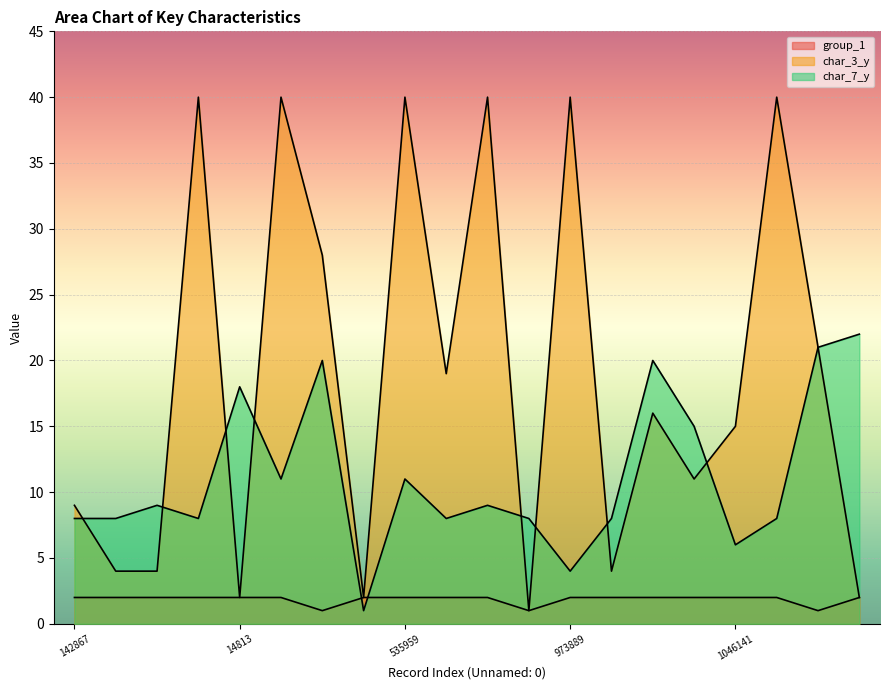

True or false: group_1 and char_3_y cross at least once.

False